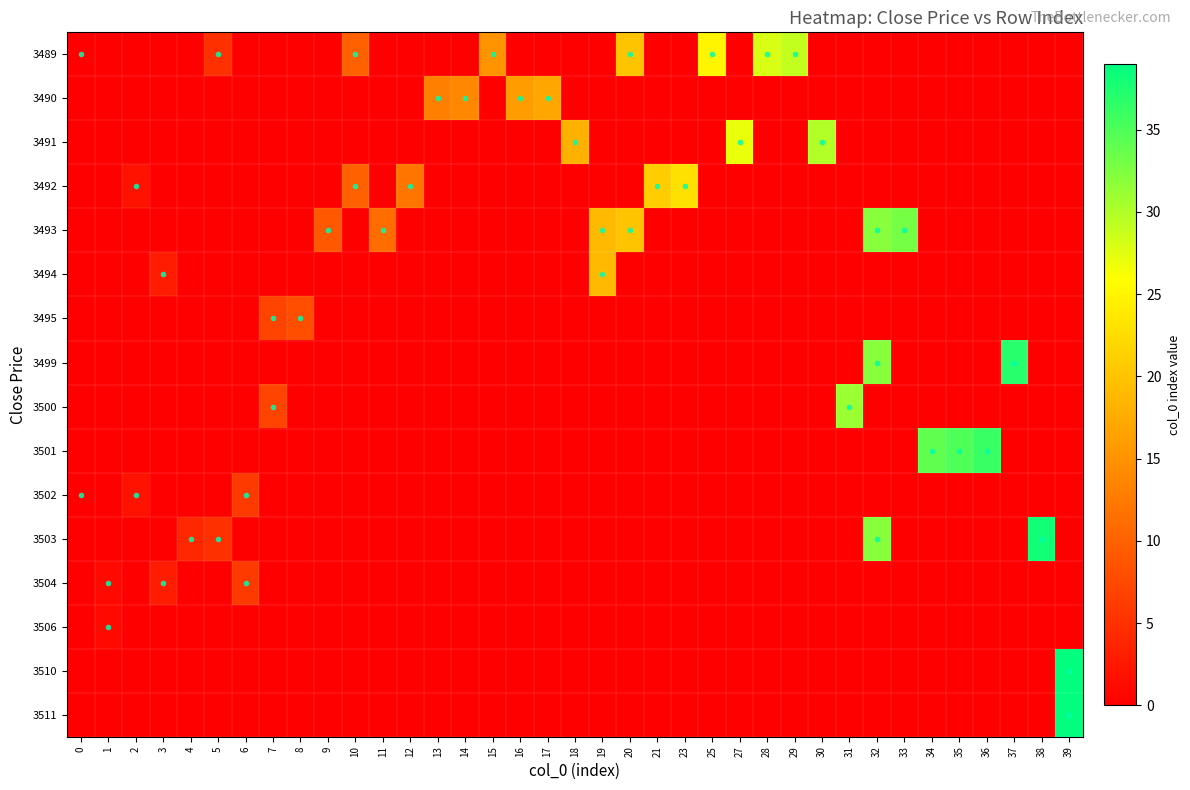

Count the number of categories in the chart.

37